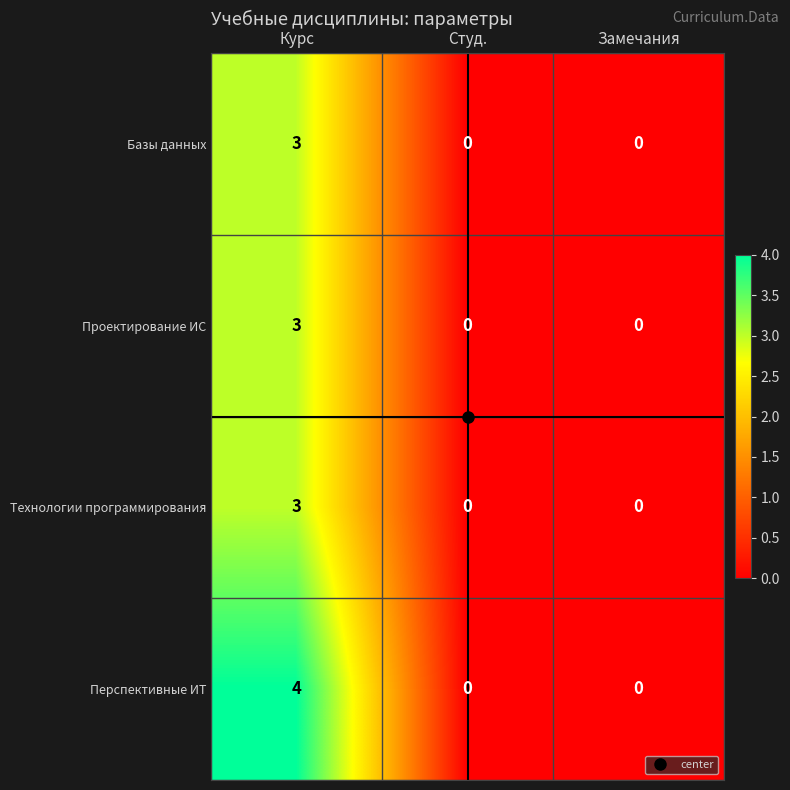

Read the Перспективные ИТ value at Курс.

4